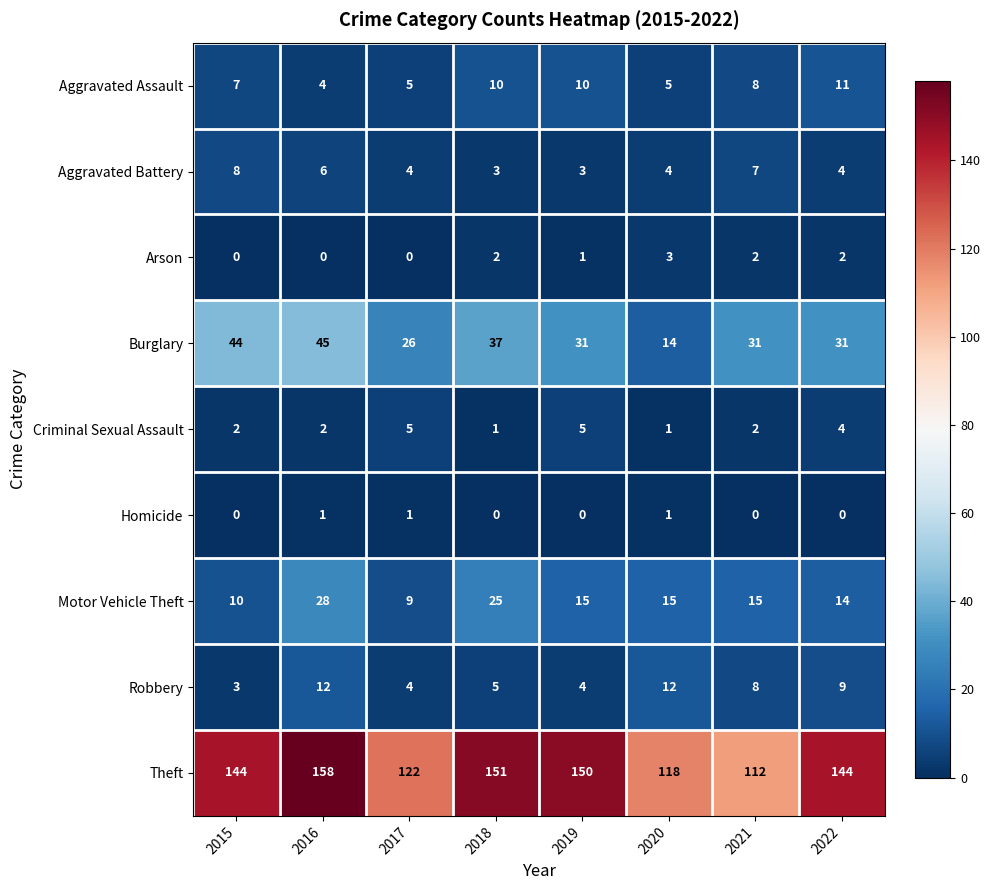

How many series are shown in this chart?

9